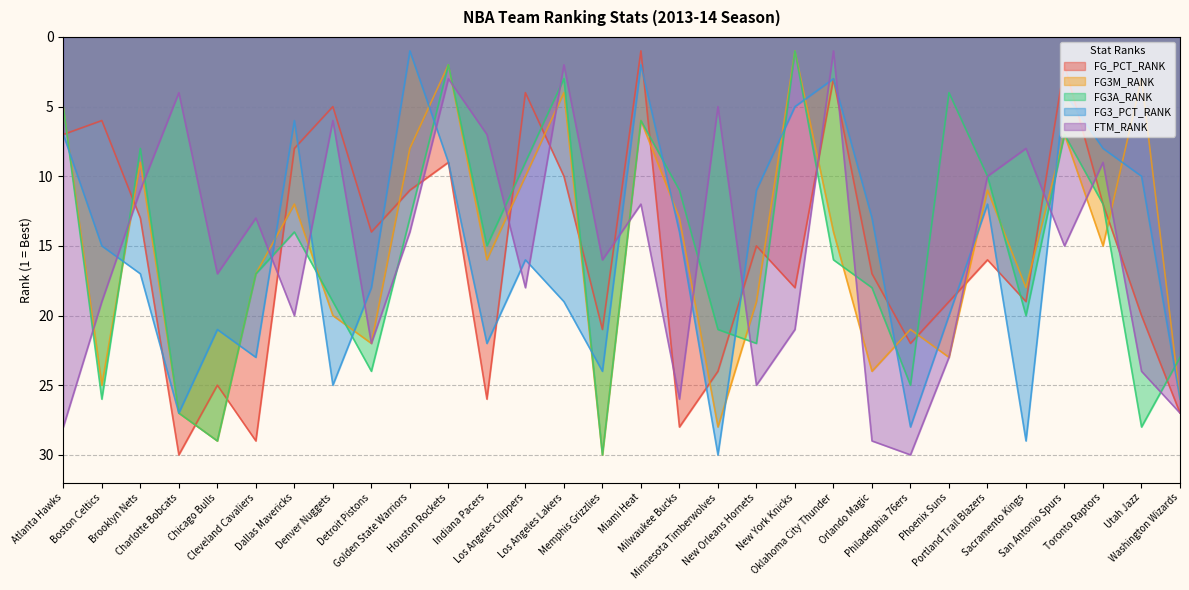

What is the difference between the maximum and minimum values in the FG3M_RANK series?

29